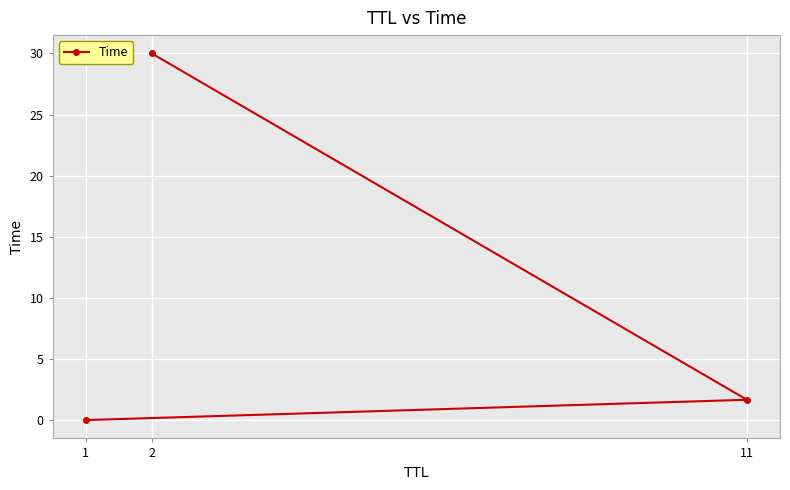

What is the difference between the values at 2 and 11?

28.3